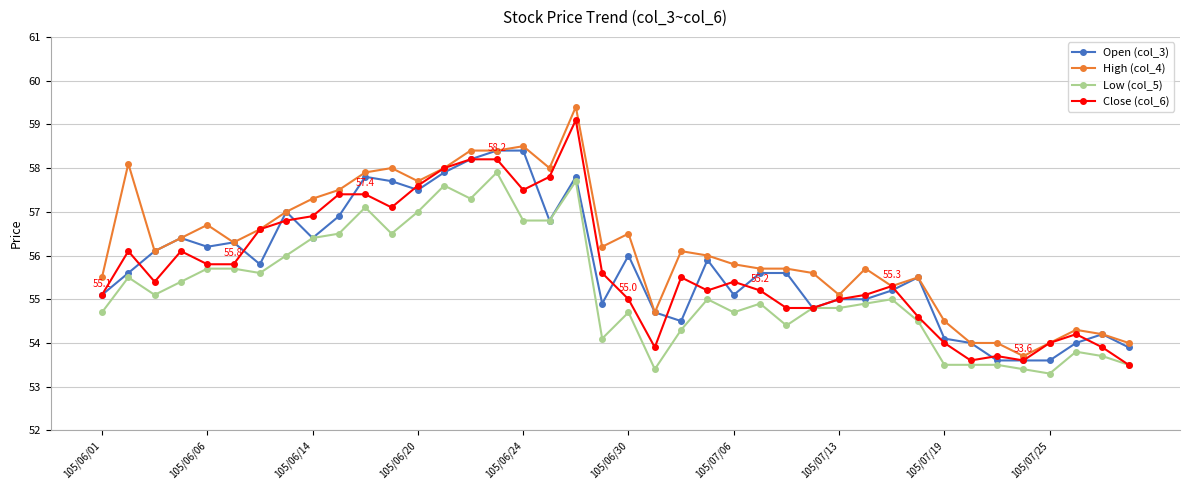

What is the value of the High (col_4) point at the 23rd from the left?

56.1